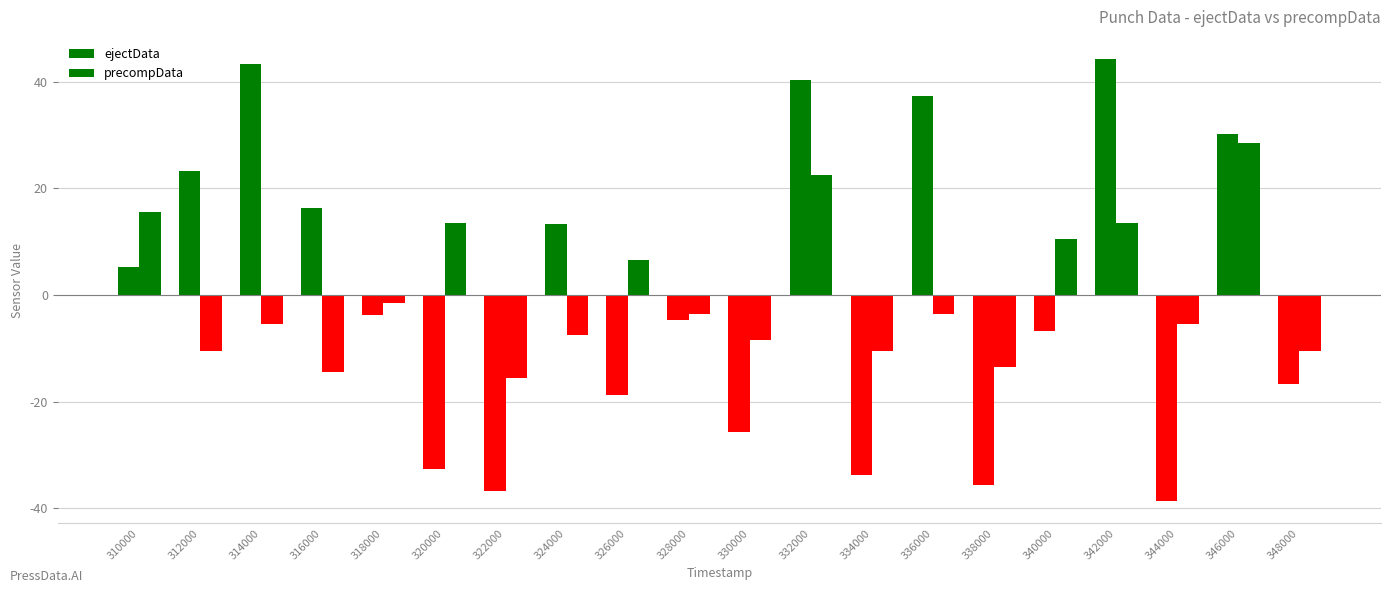

Which series changed the most between 314000 and 330000?

ejectData